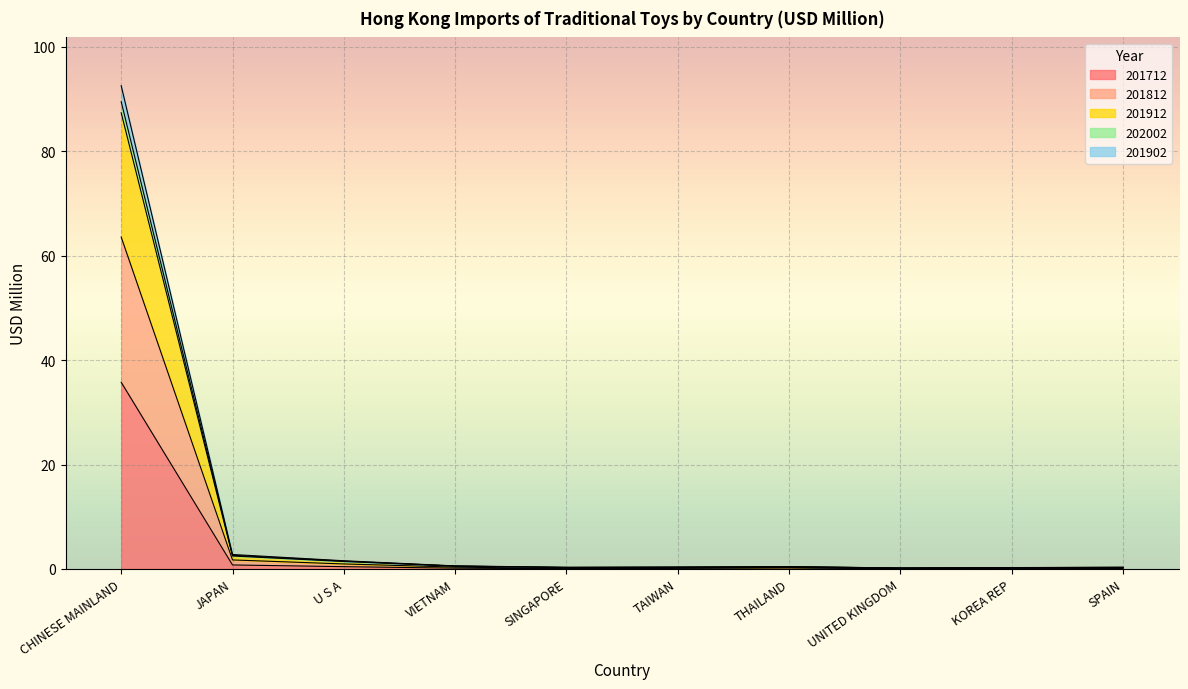

At which category is the sum across all series the highest?

CHINESE MAINLAND